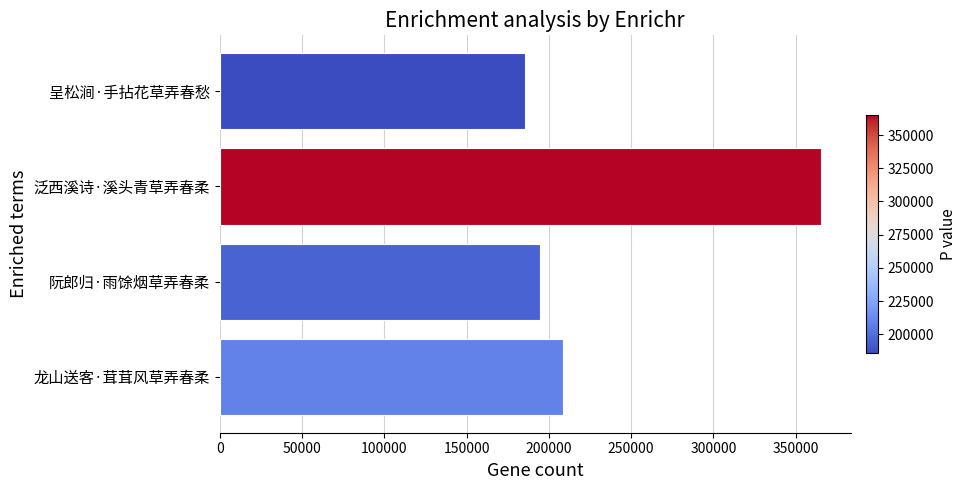

List the labels in order of value, smallest first.

呈松涧·手拈花草弄春愁, 阮郎归·雨馀烟草弄春柔, 龙山送客·茸茸风草弄春柔, 泛西溪诗·溪头青草弄春柔